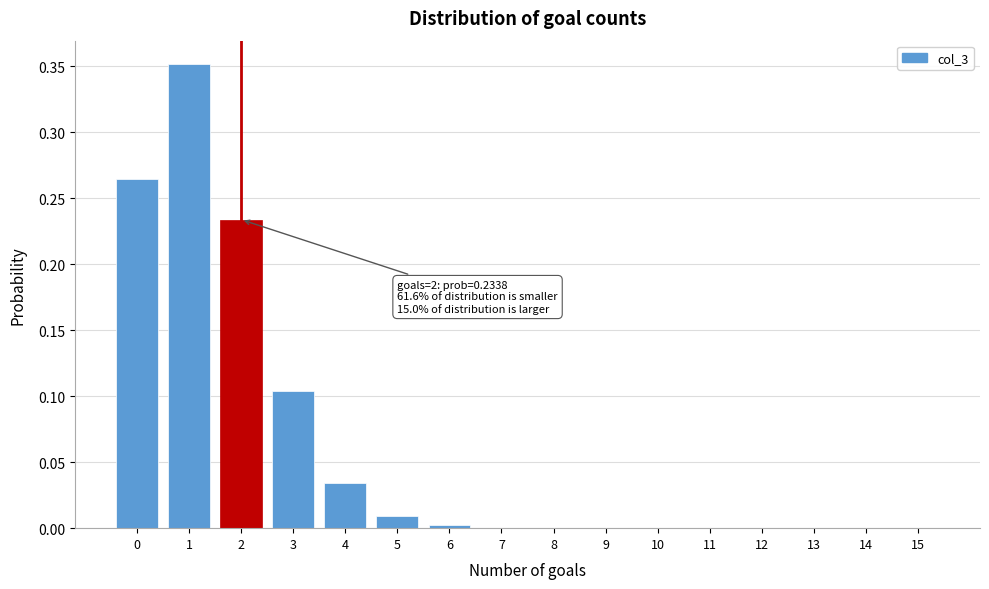

The chart shows a value of 0.0 at 3. True or false?

False